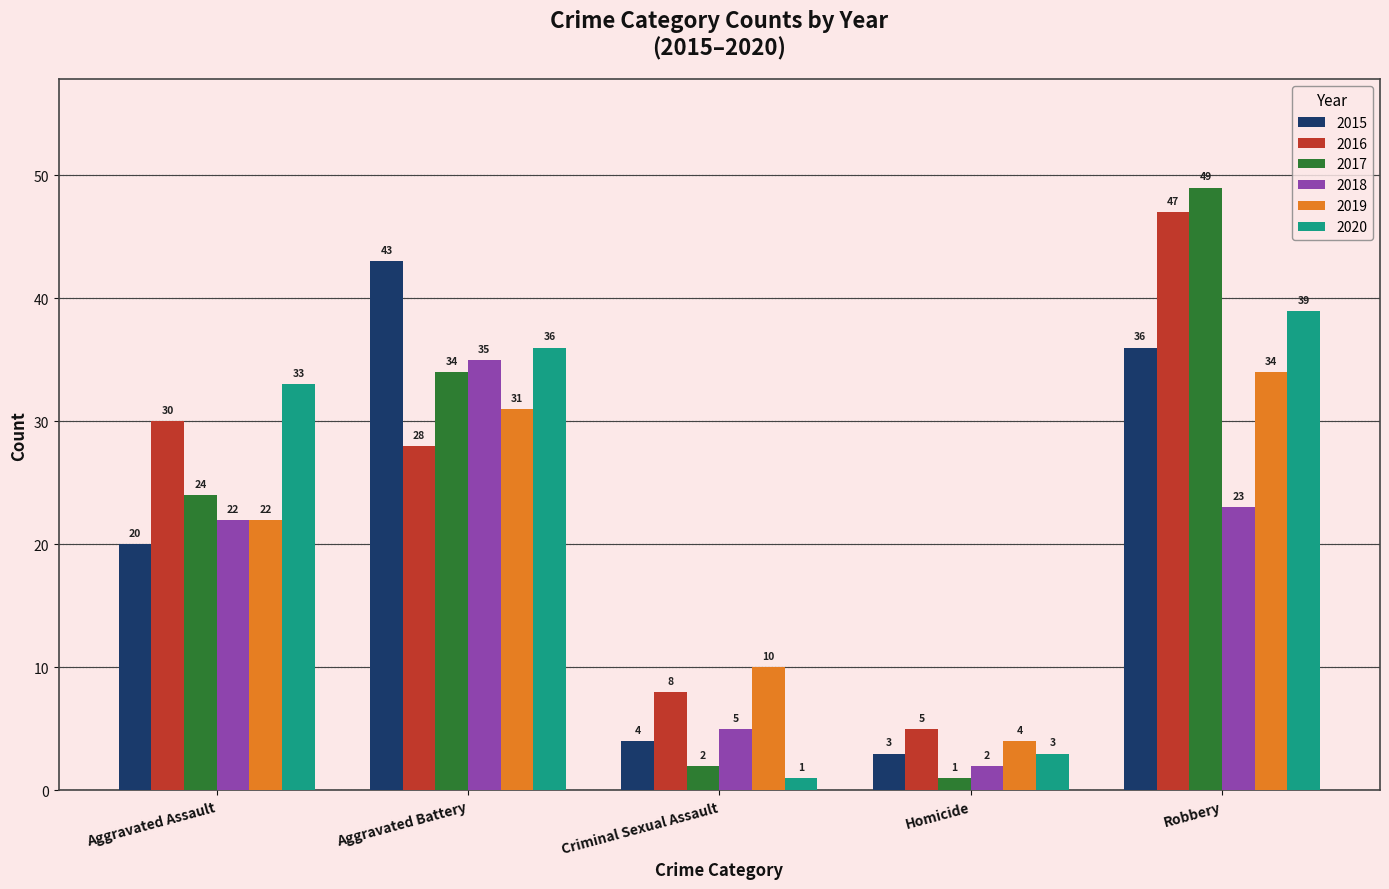

What is the spread (max minus min) of values at Aggravated Assault?

13